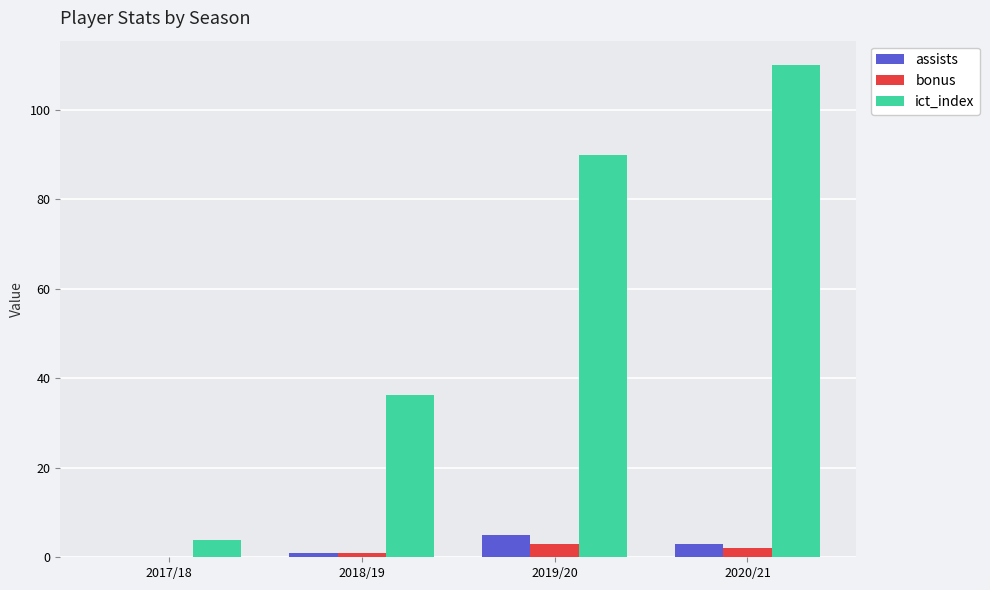

Which series has the largest total across all categories?

ict_index